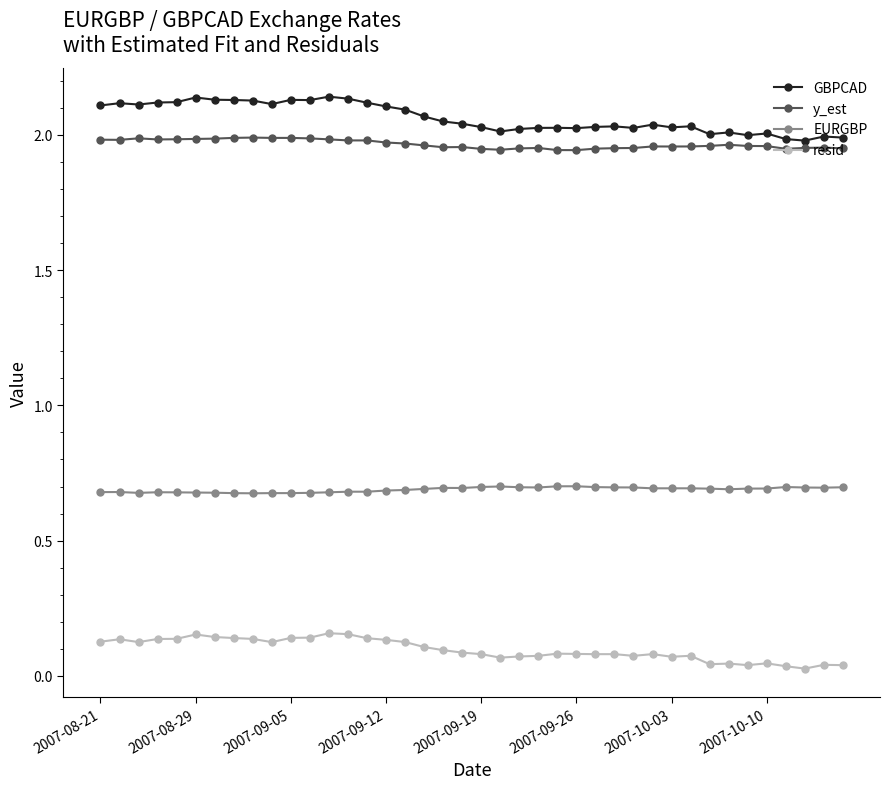

True or false: resid has more than 0 interior local peaks.

True